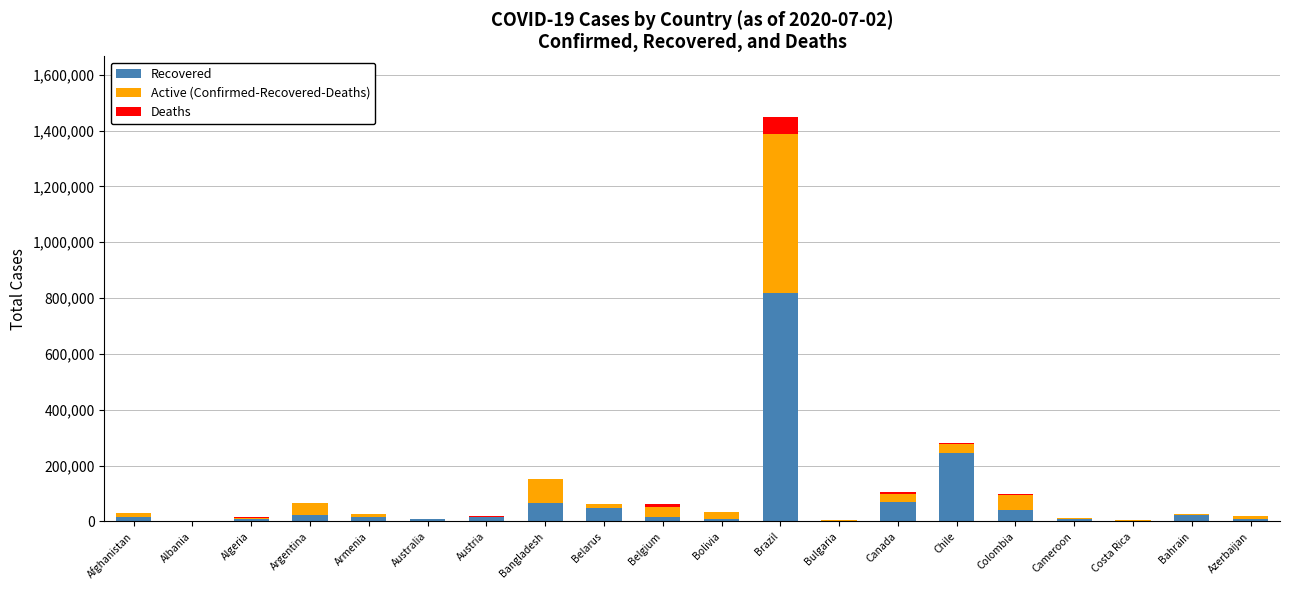

What is the highest value of the Recovered series?

817642